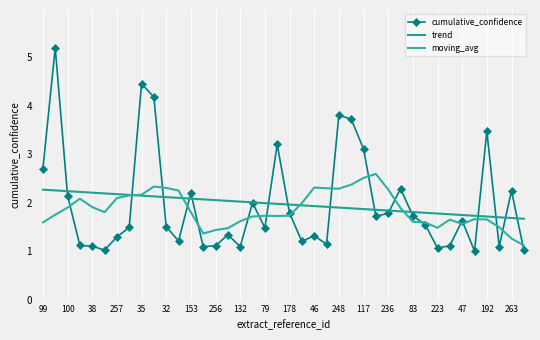

True or false: trend has more than 1 points higher than both neighbors.

False